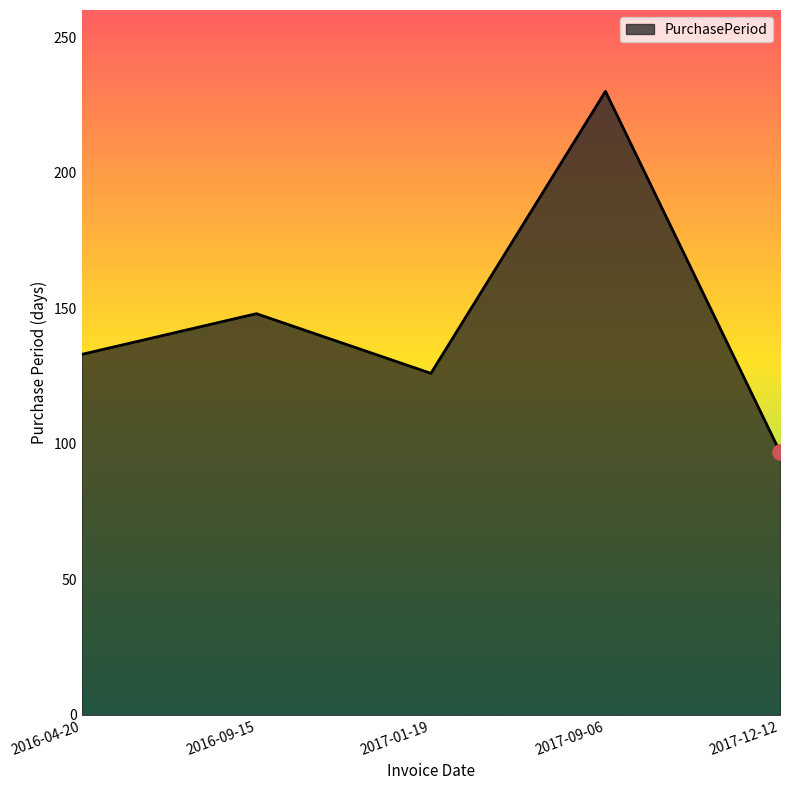

What is the change in value from 2016-04-20 to 2017-01-19?

-7